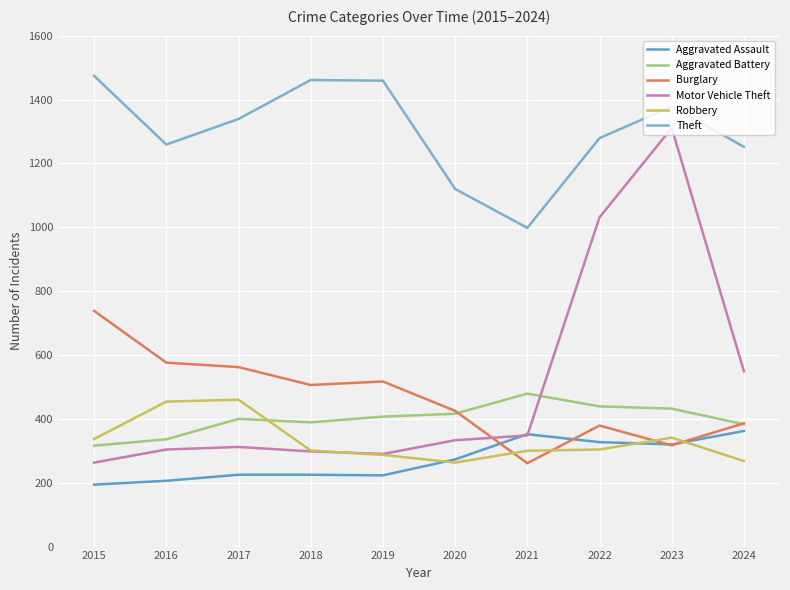

Count the number of categories in the chart.

10